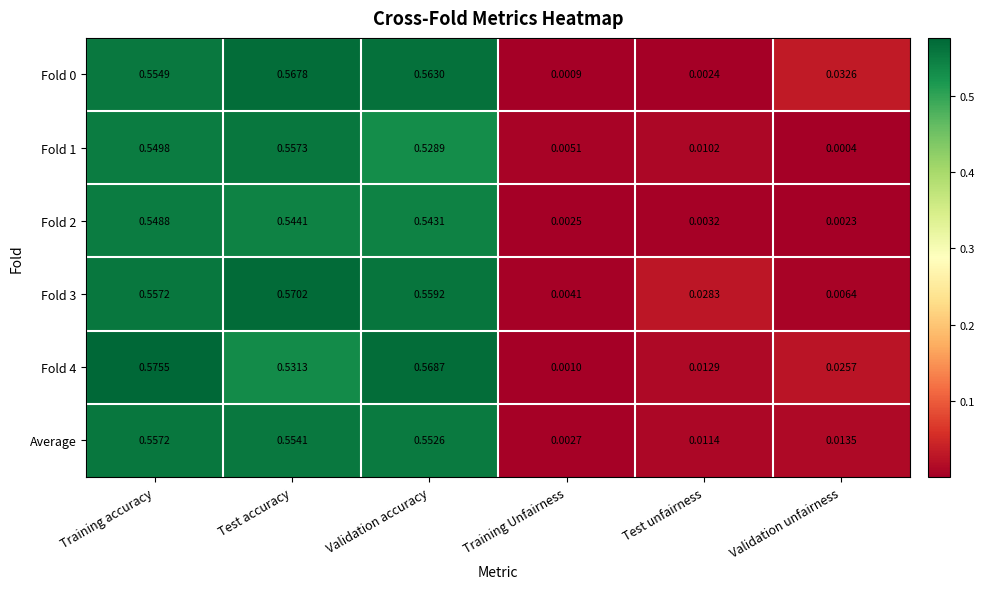

At which category is the sum across all series the highest?

Training accuracy